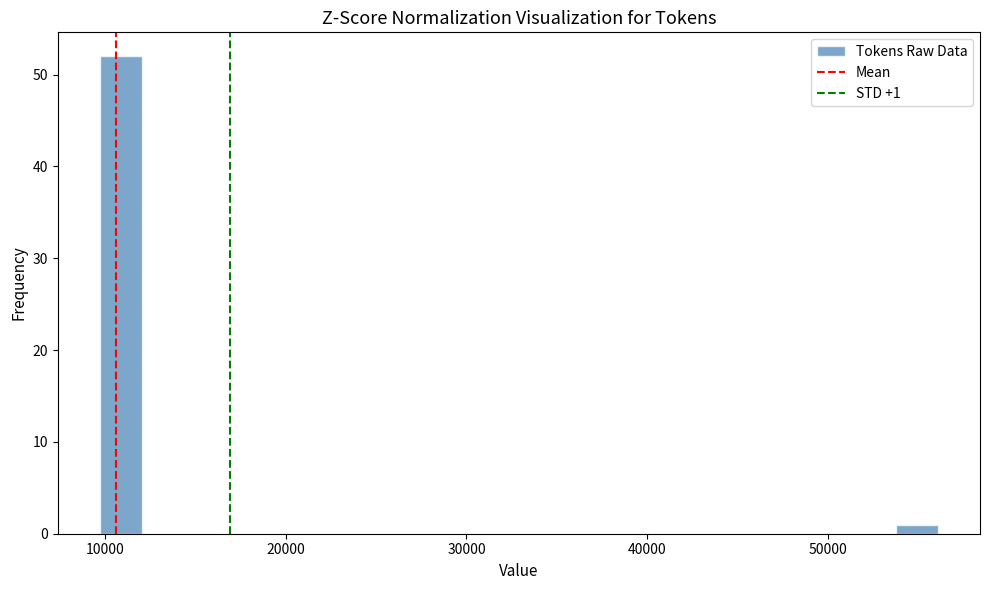

Read against the x-axis, roughly where is the centre of the tallest bar?

11000